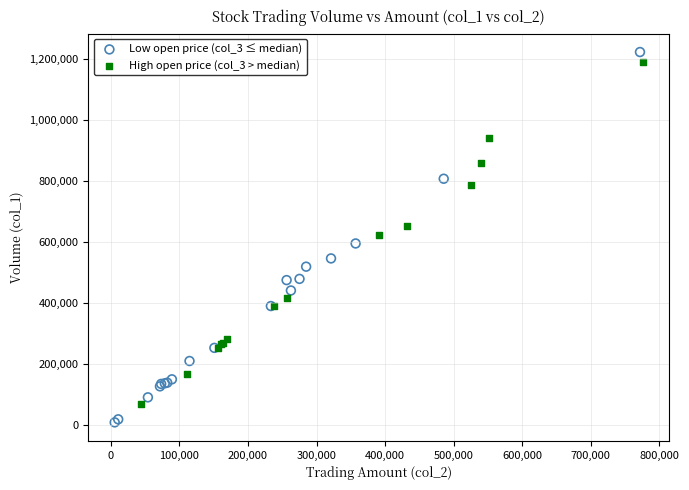

Which series contains the lowest Y value?

Low open price (col_3 ≤ median)